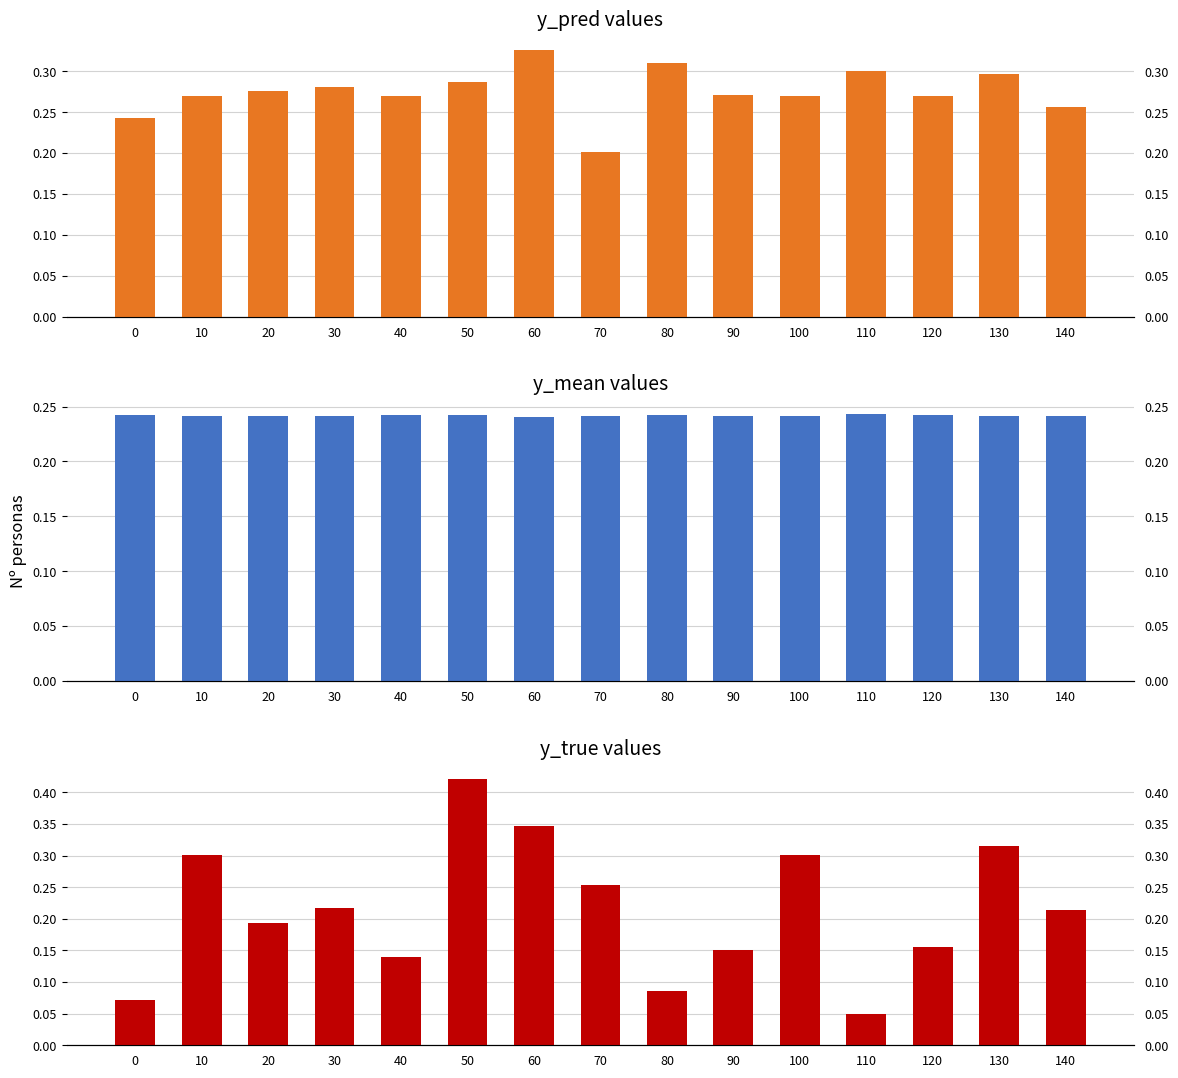

What is the value of the y_mean bar at the 1st from the left?

0.2